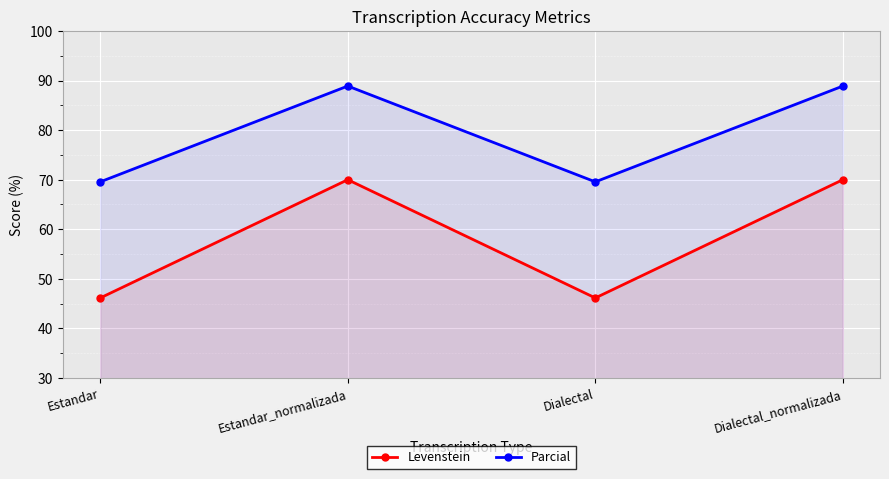

What is the difference between the maximum and minimum values in the Parcial series?

19.3